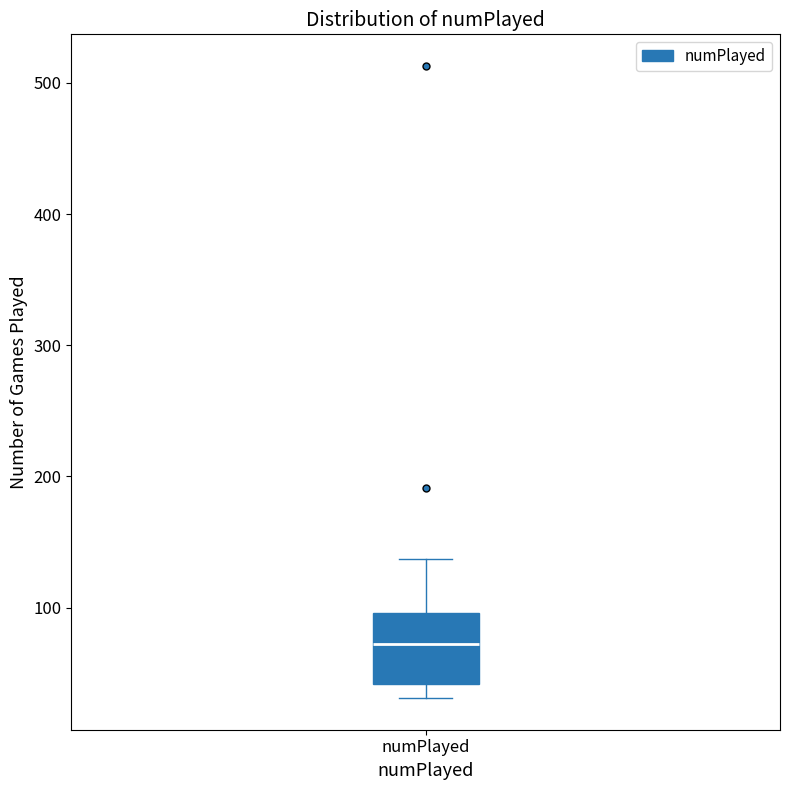

Transcribe this box plot: give where the median line is, the range the box spans, and where the two whiskers end, as read against the y-axis. The values are not printed on the chart, so give them approximately, as read against the axis.

median 70, box 40 to 100, whiskers 30 to 140